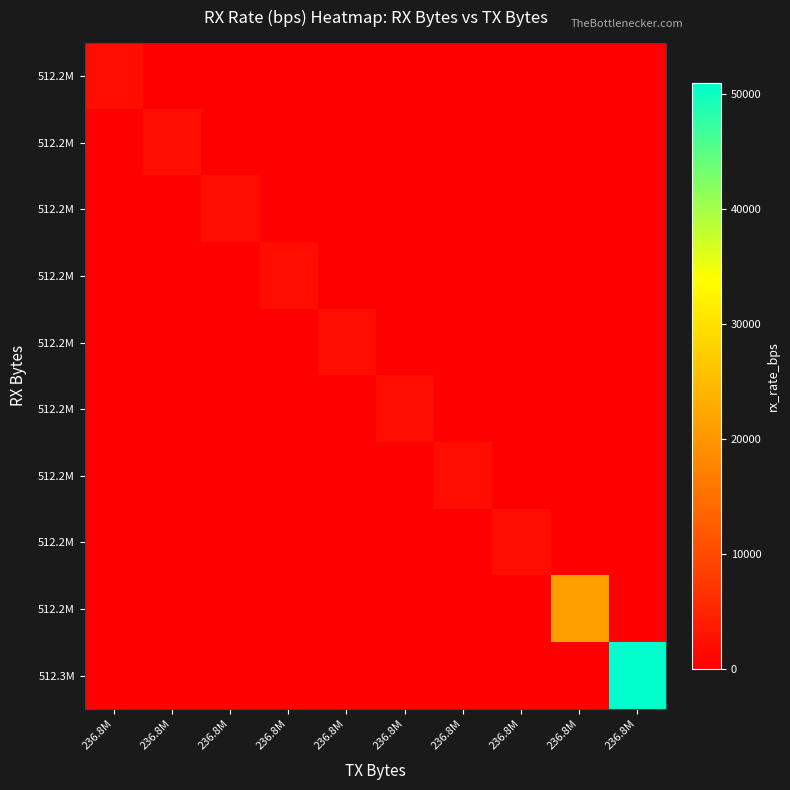

What is the total value across all series at 236.8M?

1918